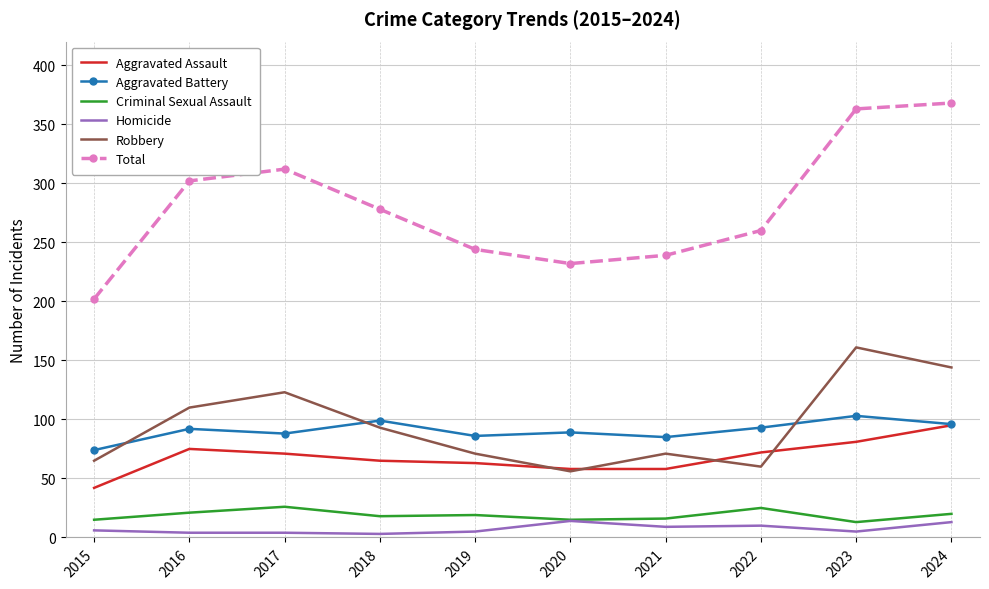

True or false: Homicide and Aggravated Assault cross at least once.

False